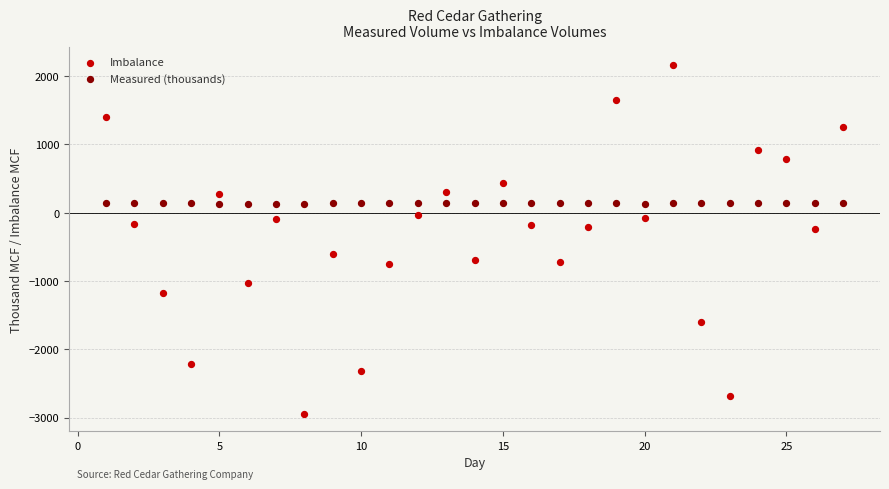

Which series contains the lowest Y value?

Imbalance